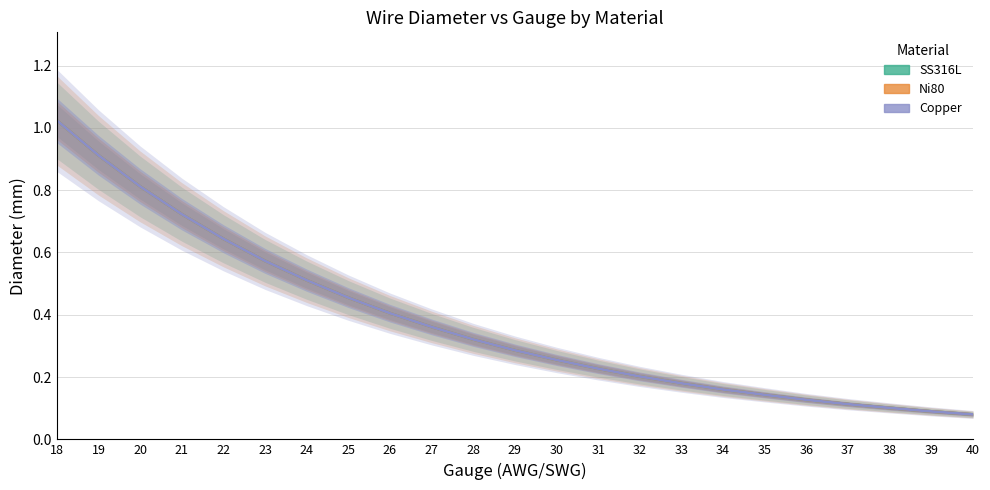

What is the minimum value for Copper?

0.1